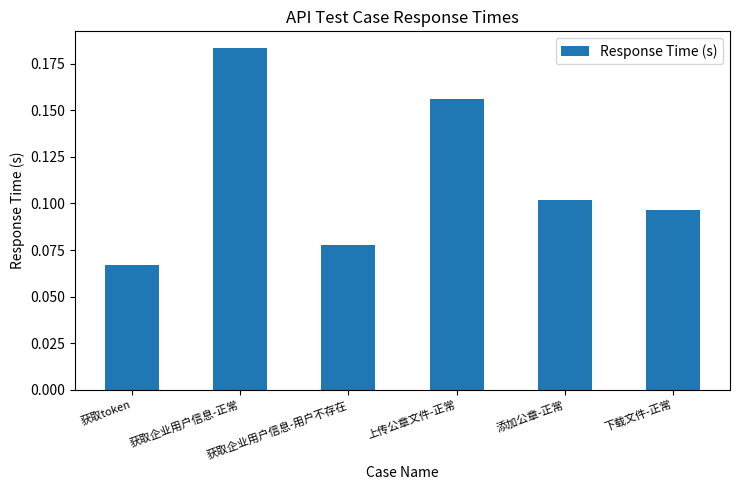

The value at 下载文件-正常 is 0.1. True or false?

True